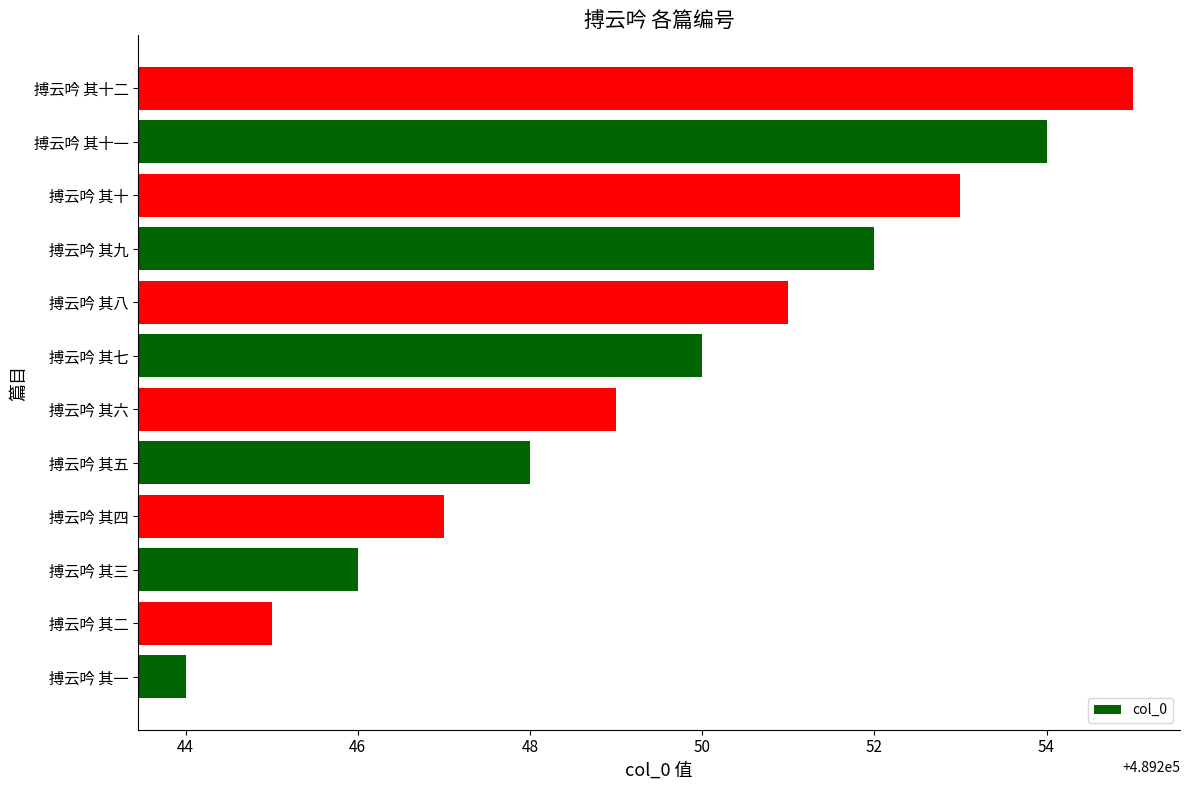

The value at 搏云吟 其十 is 489253. True or false?

True